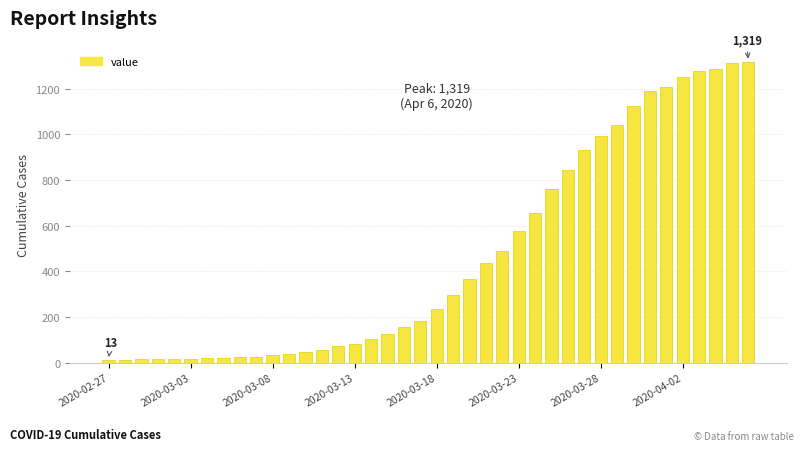

How many series are shown in this chart?

1